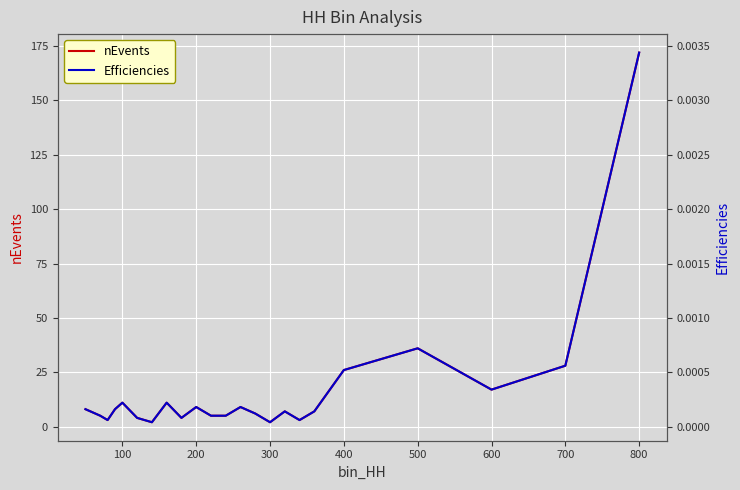

Is it true that nEvents equals 5 at 400?

False